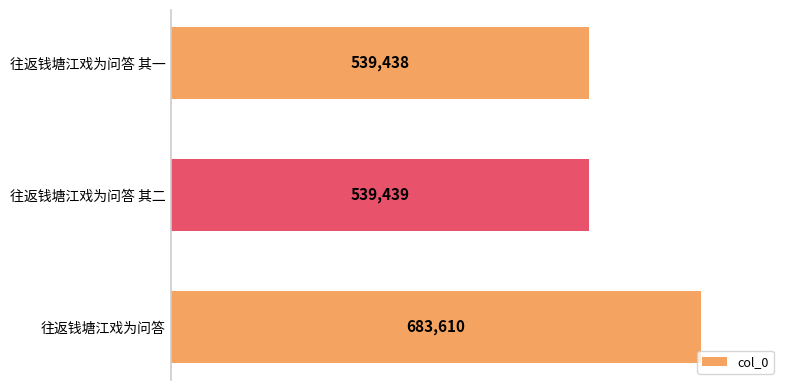

Does the chart contain any negative values?

No